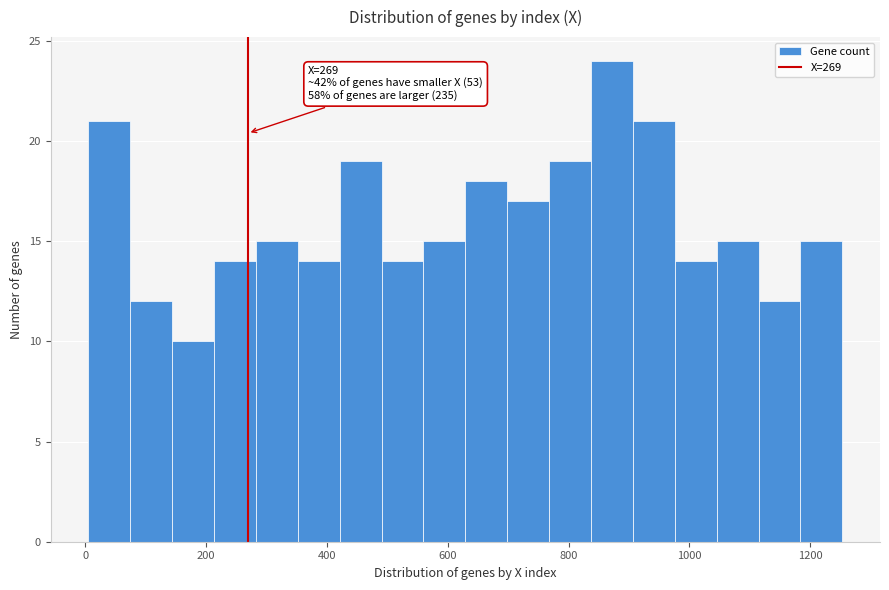

Read against the x-axis, roughly where is the centre of the tallest bar?

880